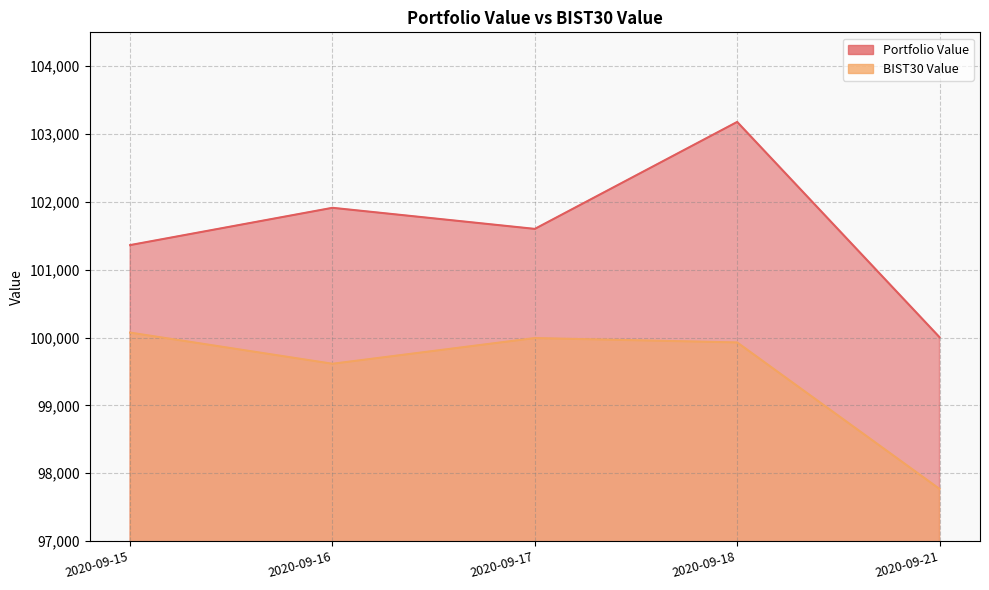

Which series has the largest range (max minus min)?

Portfolio Value